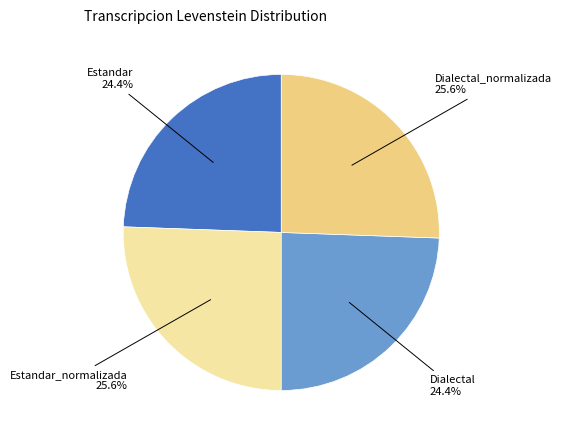

How many slices are in this pie chart?

4